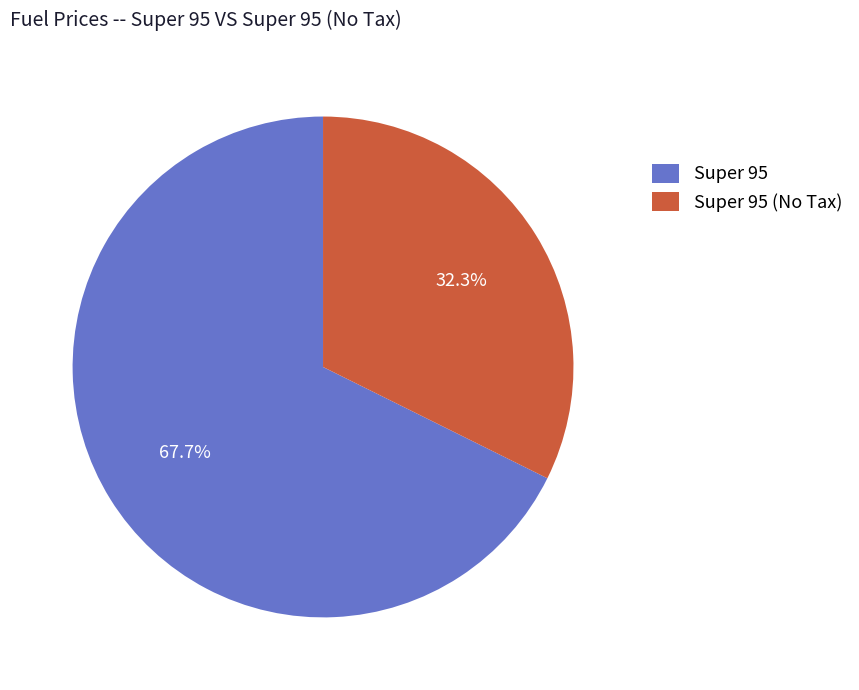

Rank the categories by value from lowest to highest.

Super 95 (No Tax), Super 95